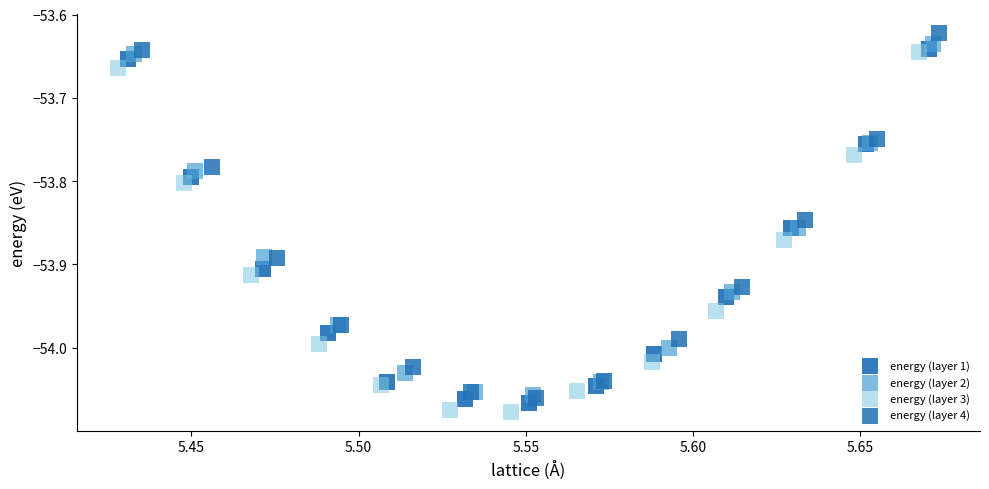

Which series has the widest spread of Y values?

energy (layer 4)